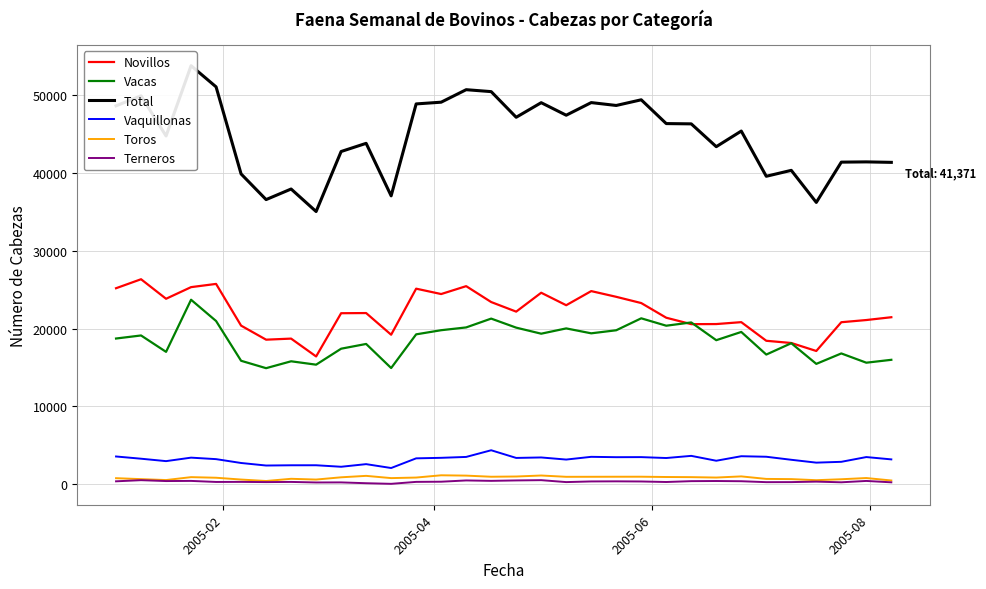

Count the number of categories in the chart.

32